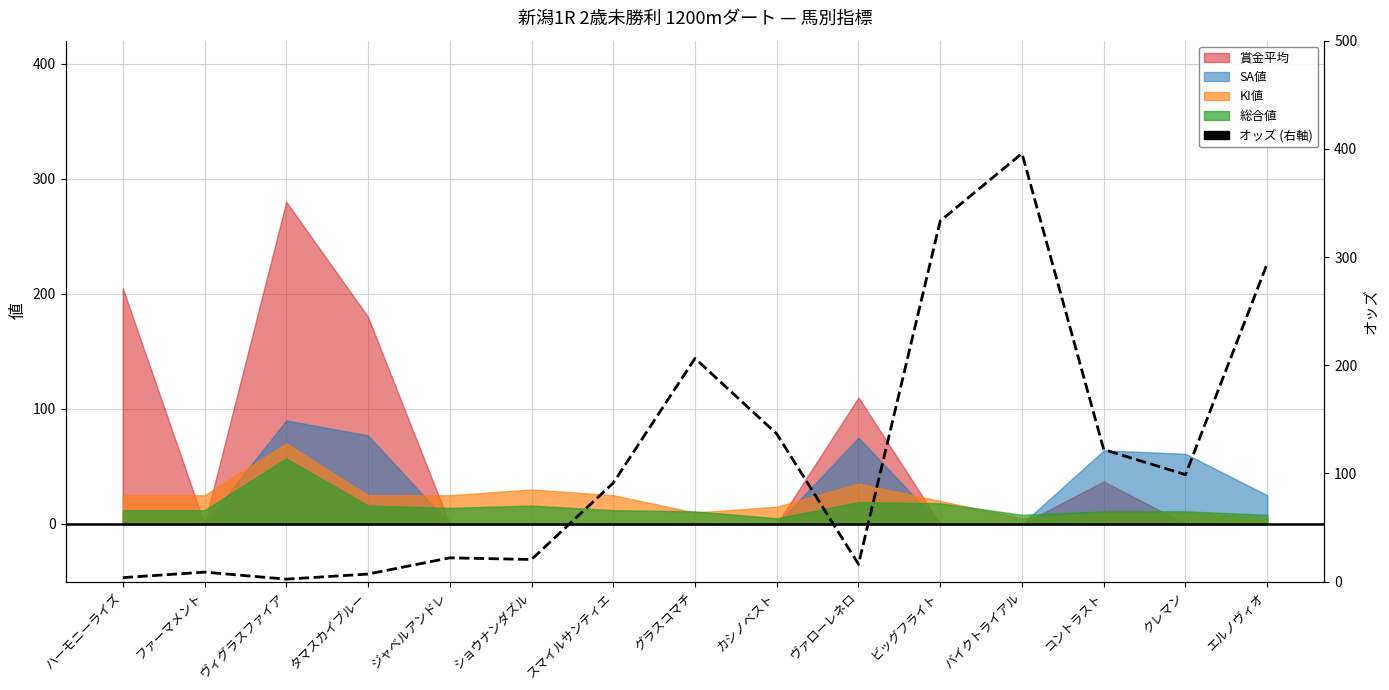

The value at コントラスト is 122.0. True or false?

True